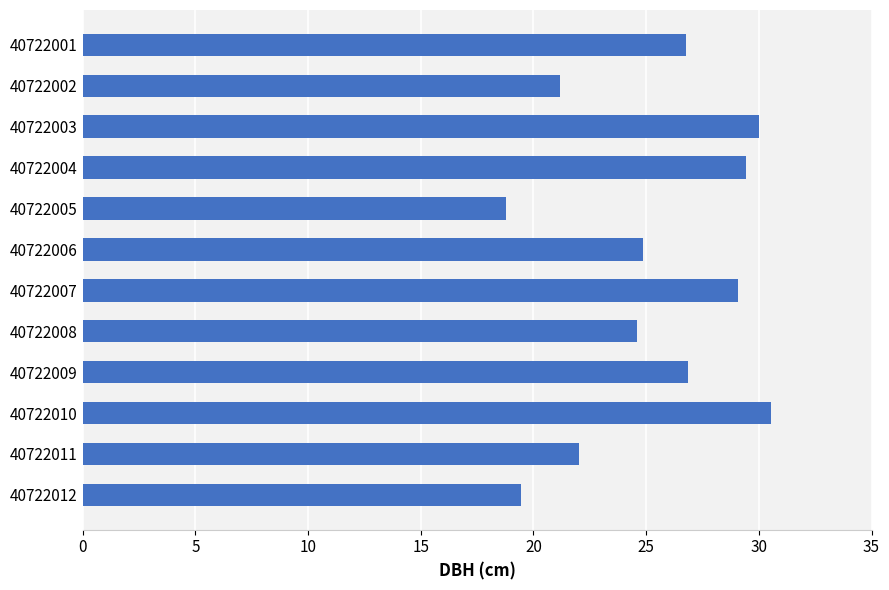

Are the bars horizontal?

Yes